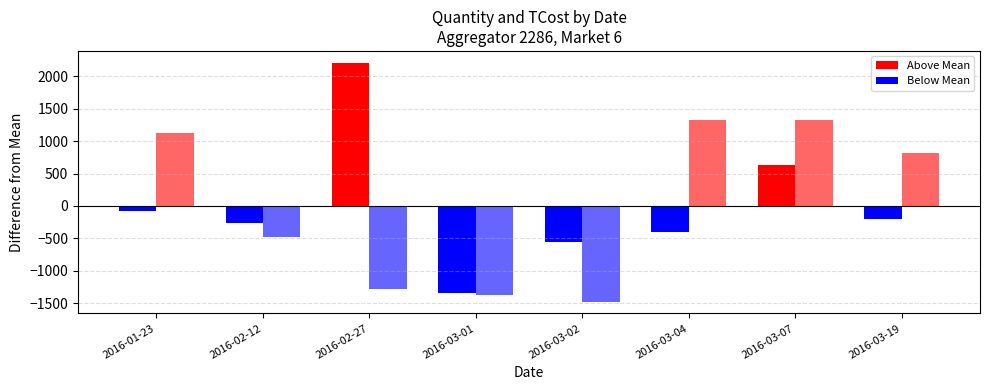

Count the number of data series in this chart.

2